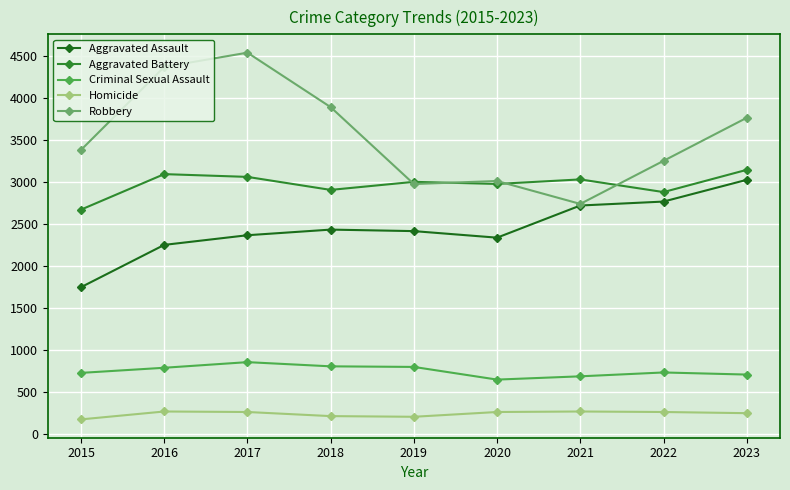

Count the number of data series in this chart.

5